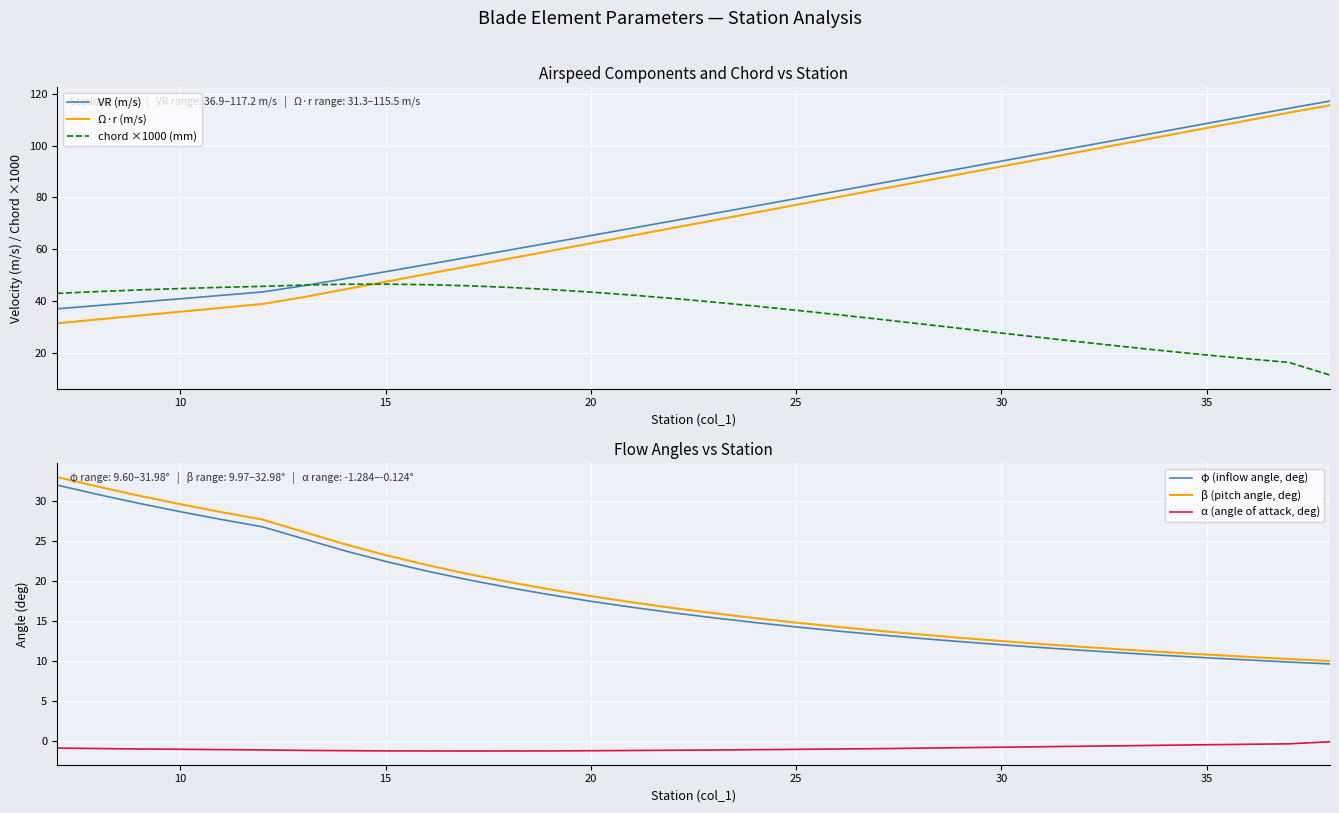

True or false: chord ×1000 (mm) and β (pitch angle, deg) intersect in this chart.

False